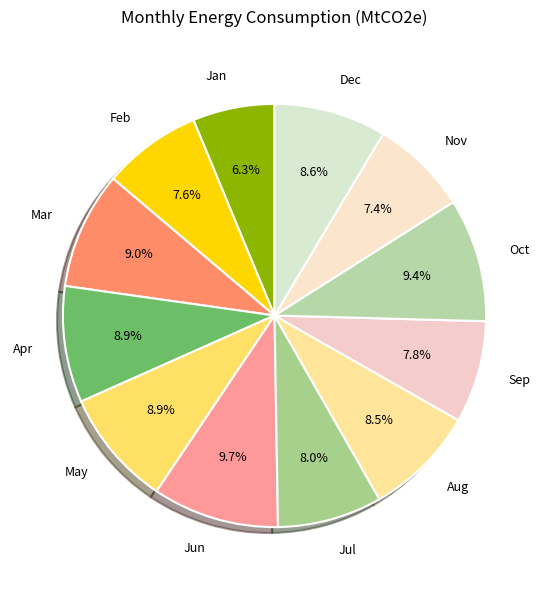

To the nearest percent, what is the difference between the Sep and May slice percentages?

1%